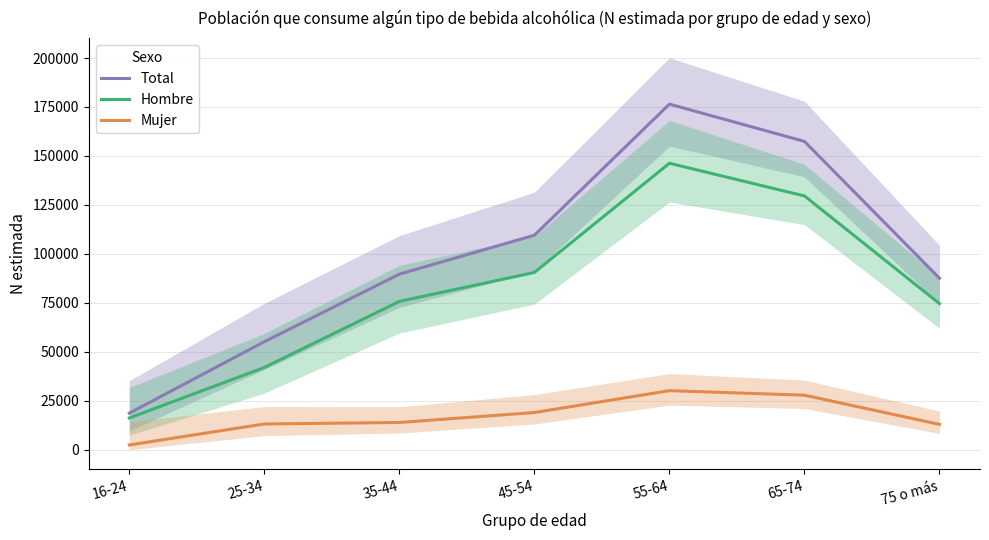

How many interior local peaks does the Hombre series have?

1